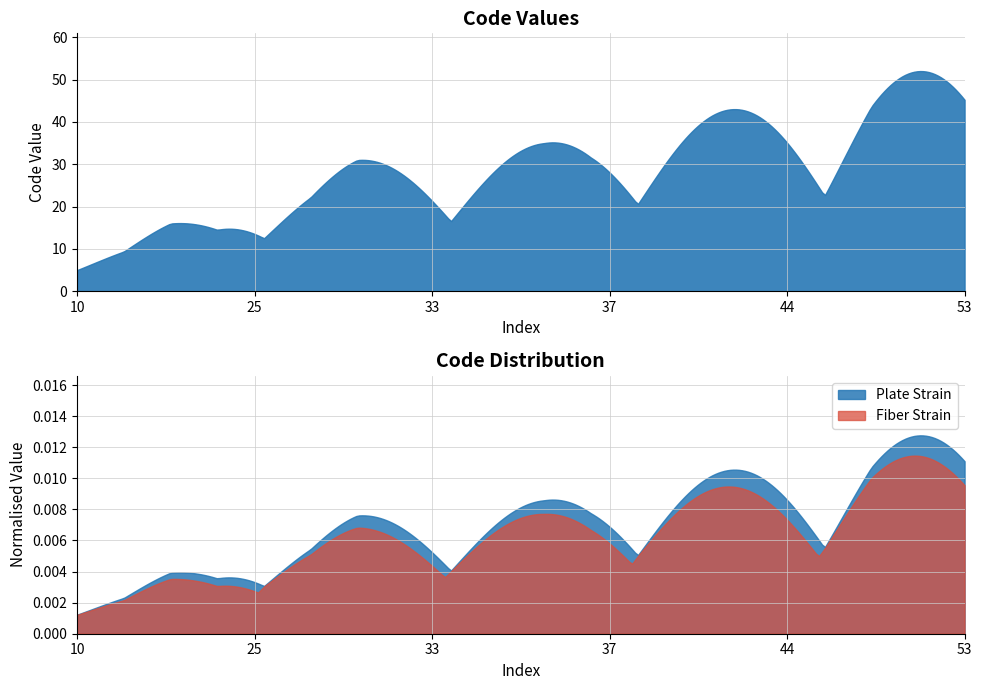

What is the sum of the values at 25 and 32?

57